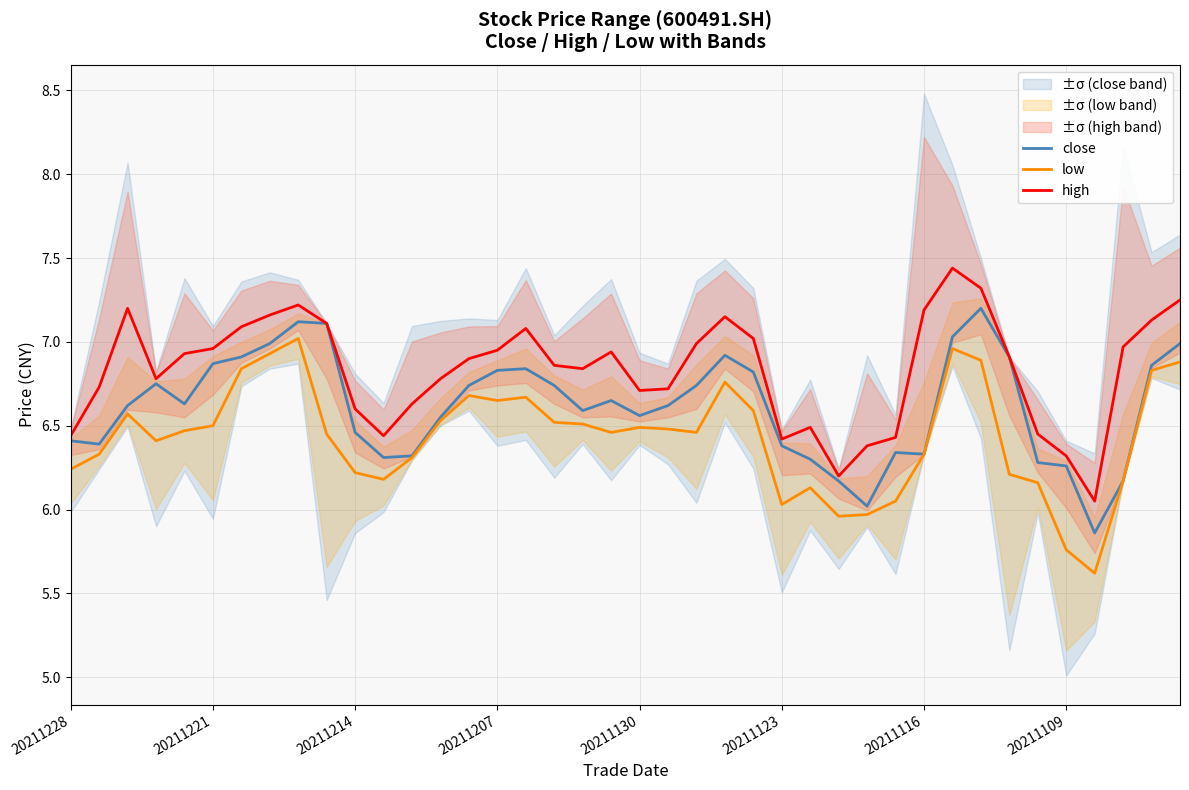

What is the value of the low point at the 36th from the left?

5.8